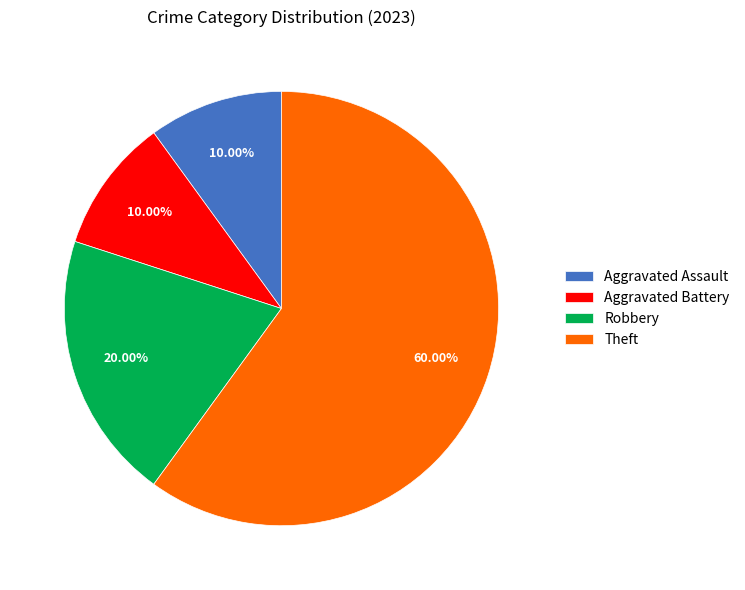

What is the largest slice in the pie chart?

Theft